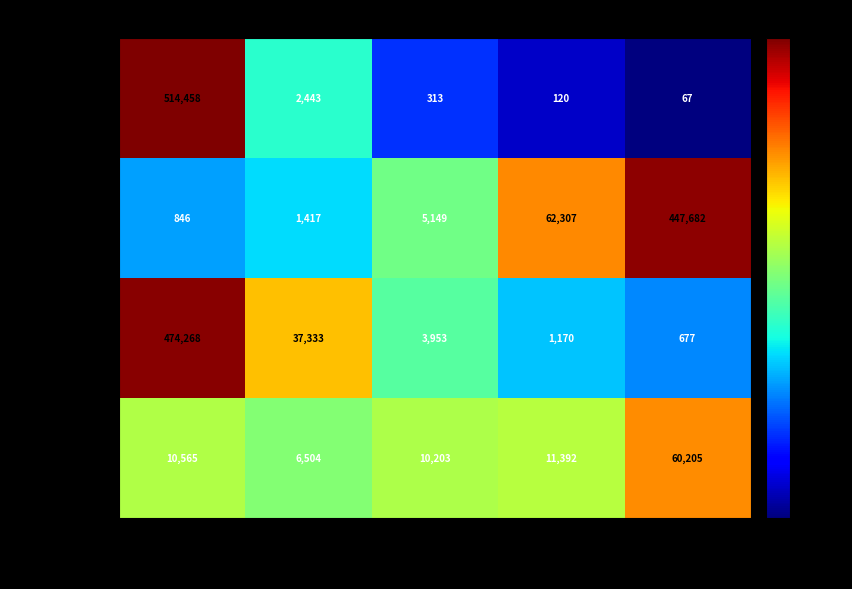

Between [0.0,0.2] and [0.4,0.6], which series saw the biggest shift?

Negative